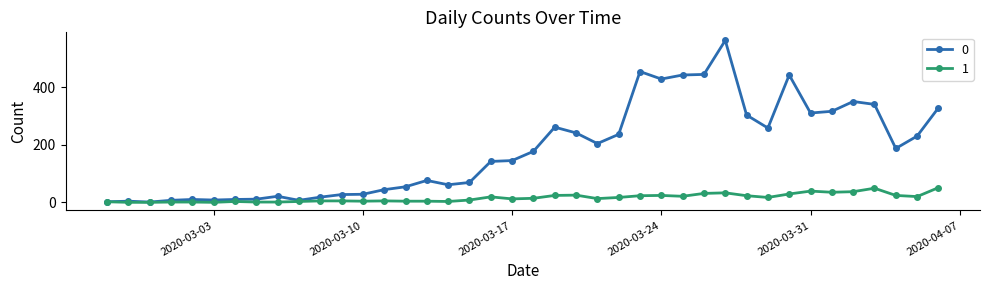

What is the maximum value shown in the chart?

562